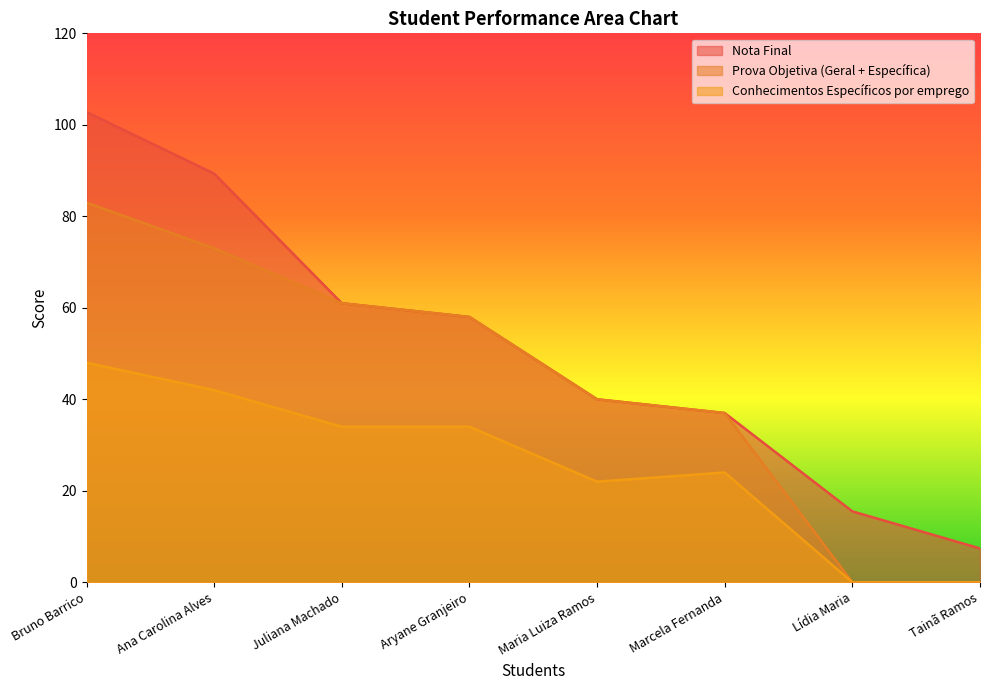

True or false: Nota Final and Prova Objetiva (Geral + Específica) cross at least once.

False